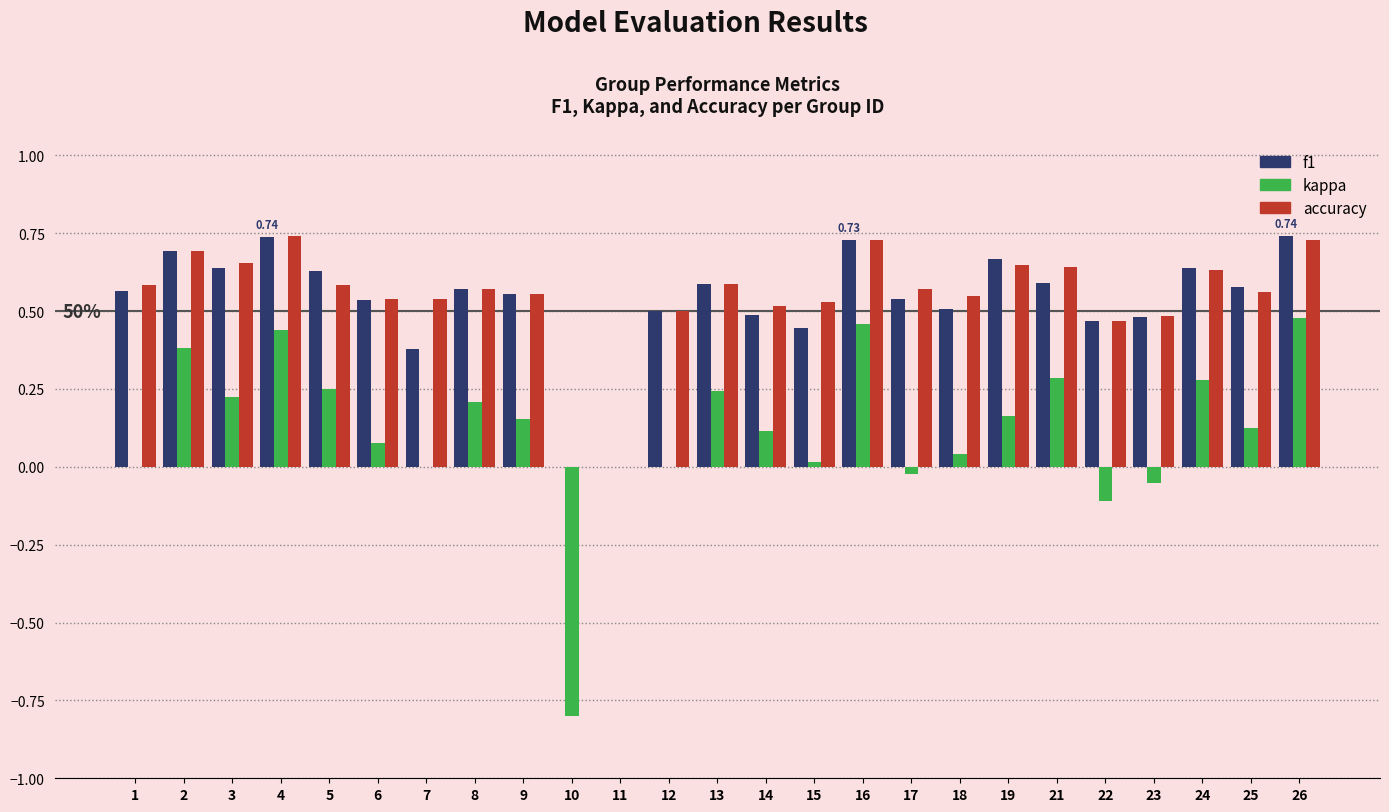

Is the value of f1 at 26 greater than the value of accuracy at 18?

Yes